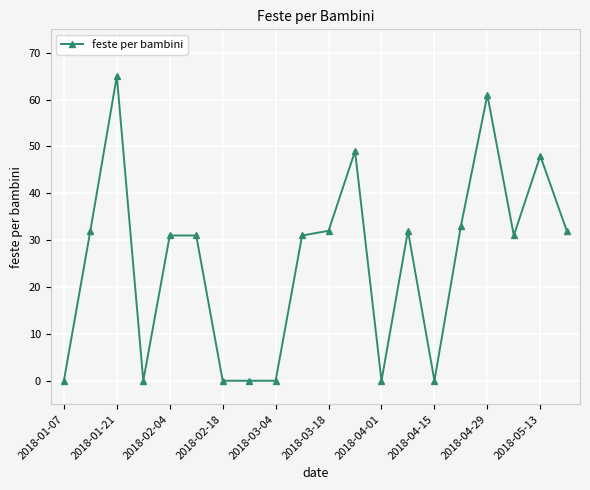

What is the maximum value shown in the chart?

65